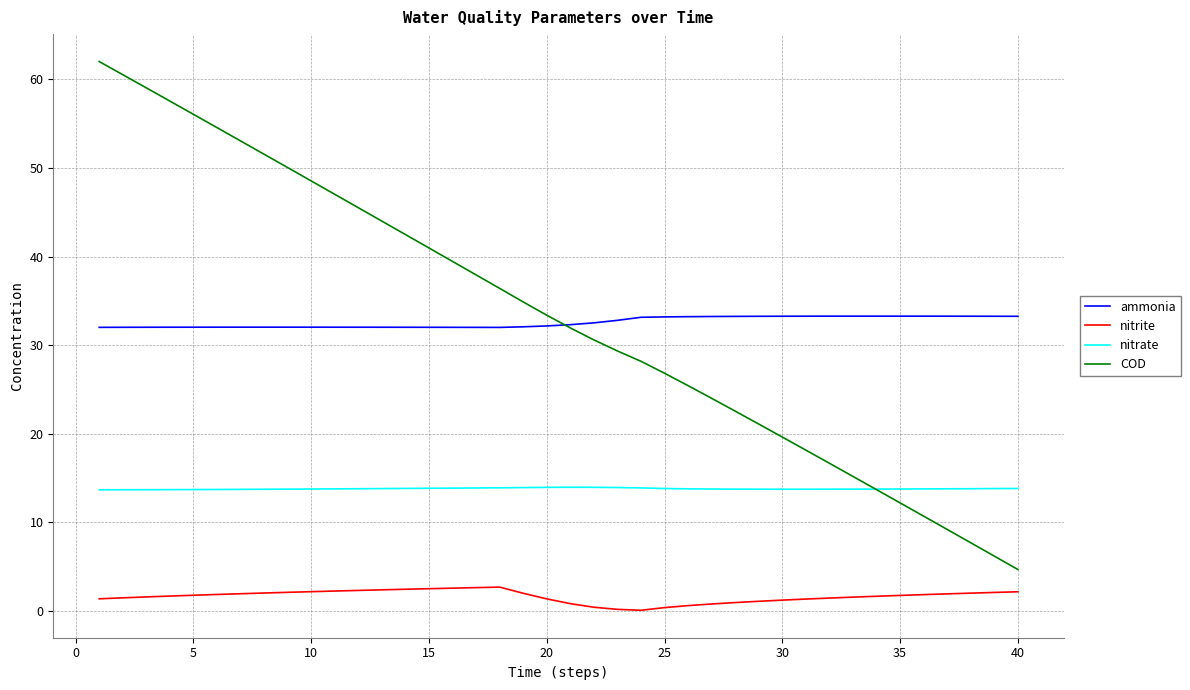

Which series has the widest spread of values?

COD